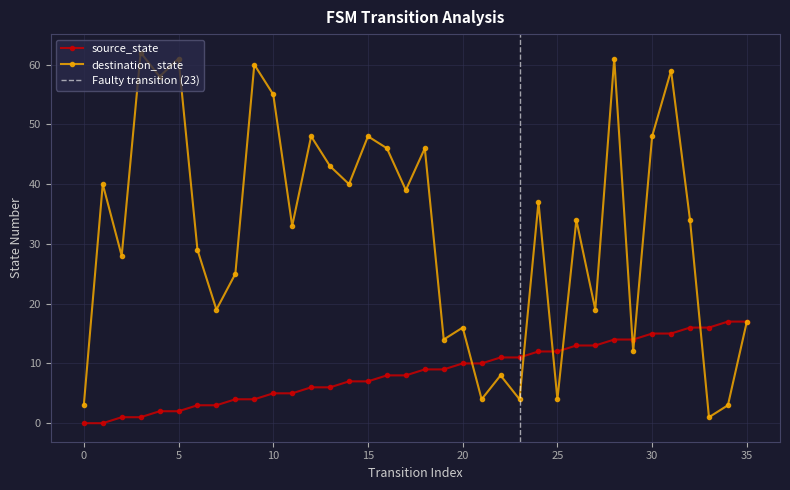

How many data points in destination_state are above 34?

17